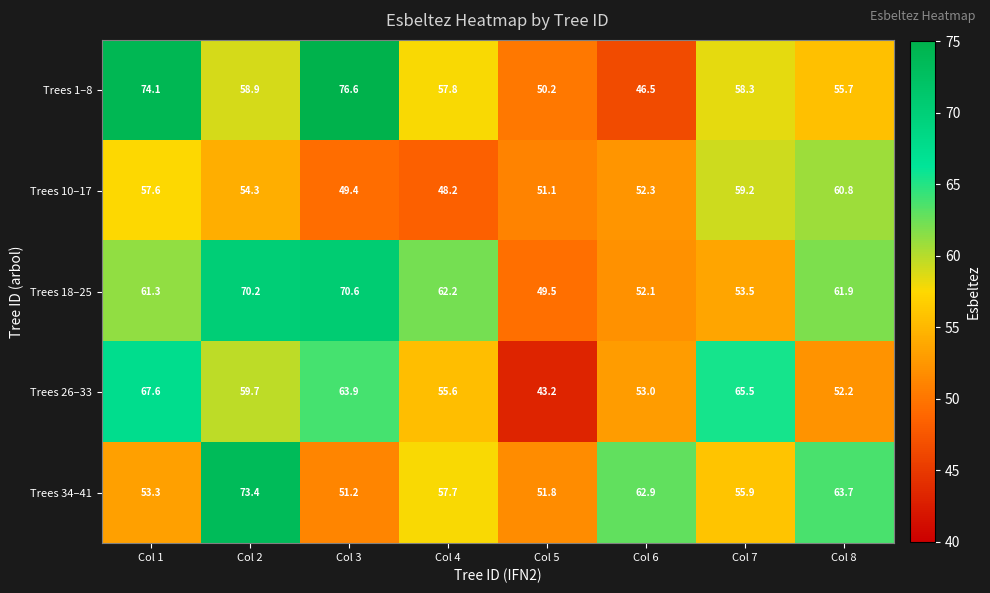

Which series has the largest total across all categories?

Trees 18–25